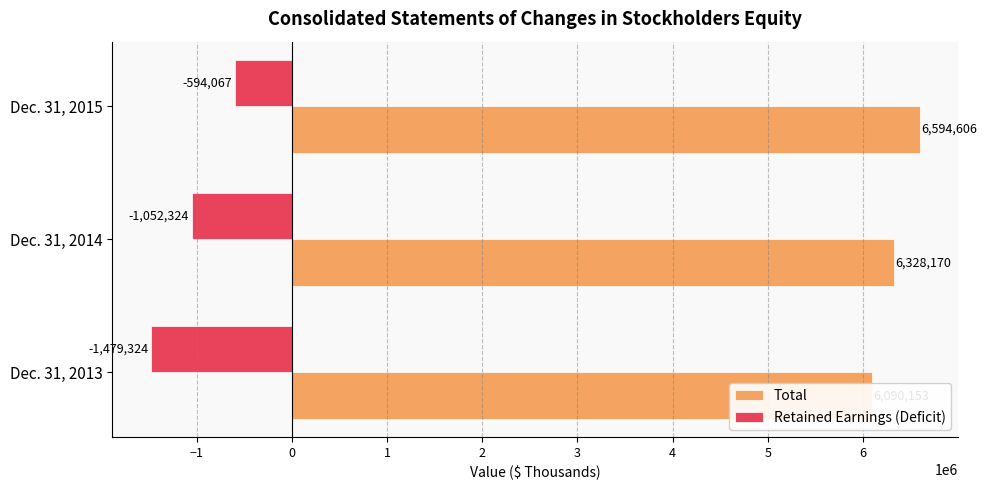

The Retained Earnings (Deficit) series shows -594067 at Dec. 31, 2015. True or false?

True